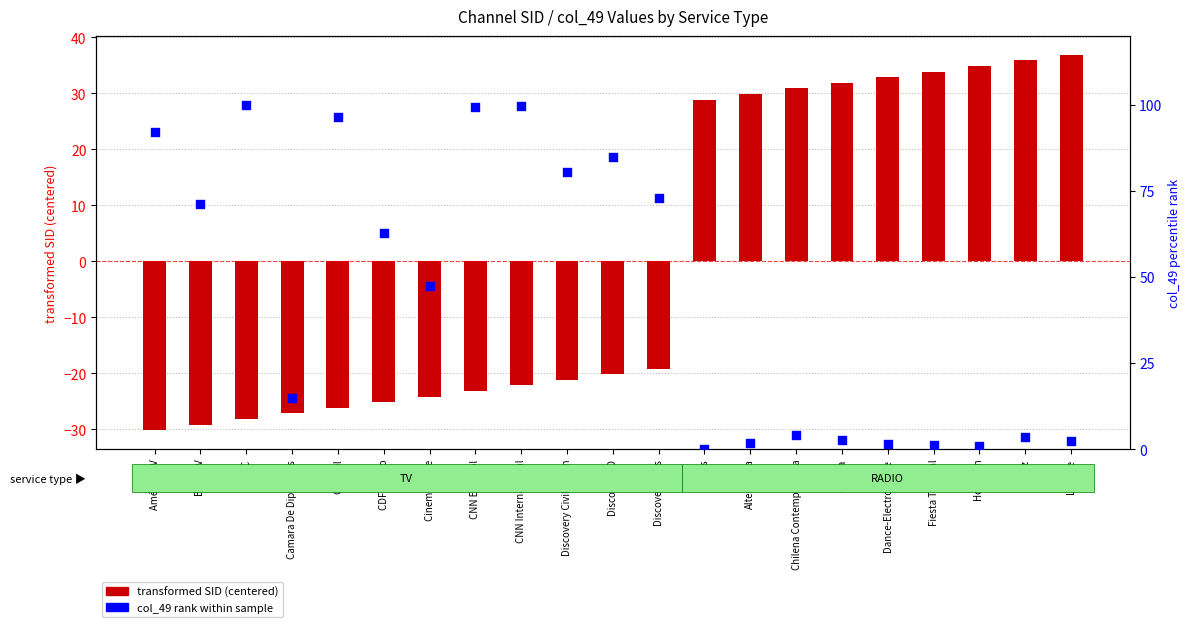

At how many categories does at least one series exceed 72?

8